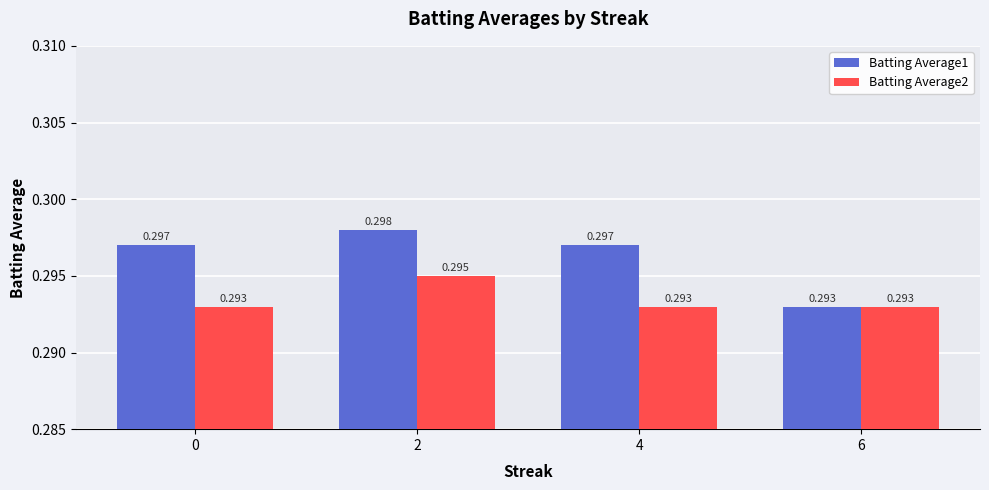

Is it true that Batting Average1 equals 0.1 at 6?

False